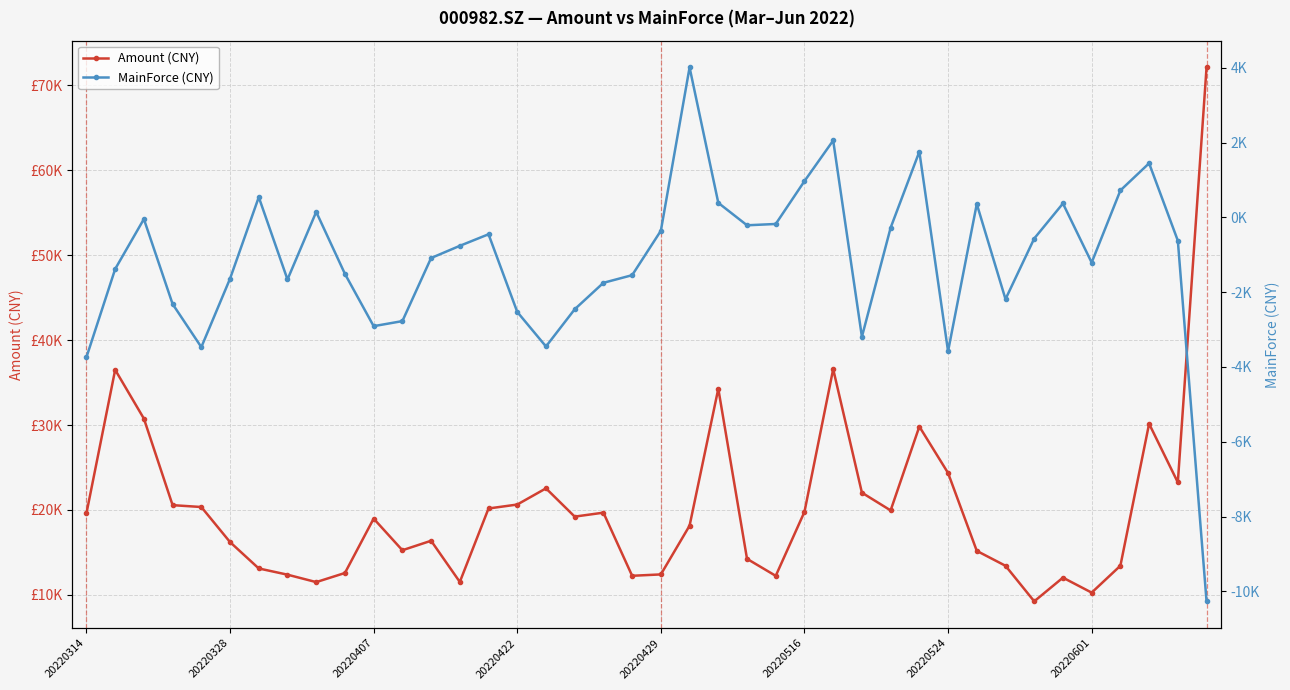

What is the value of the Amount (CNY) point at the 10th from the left?

12580.7